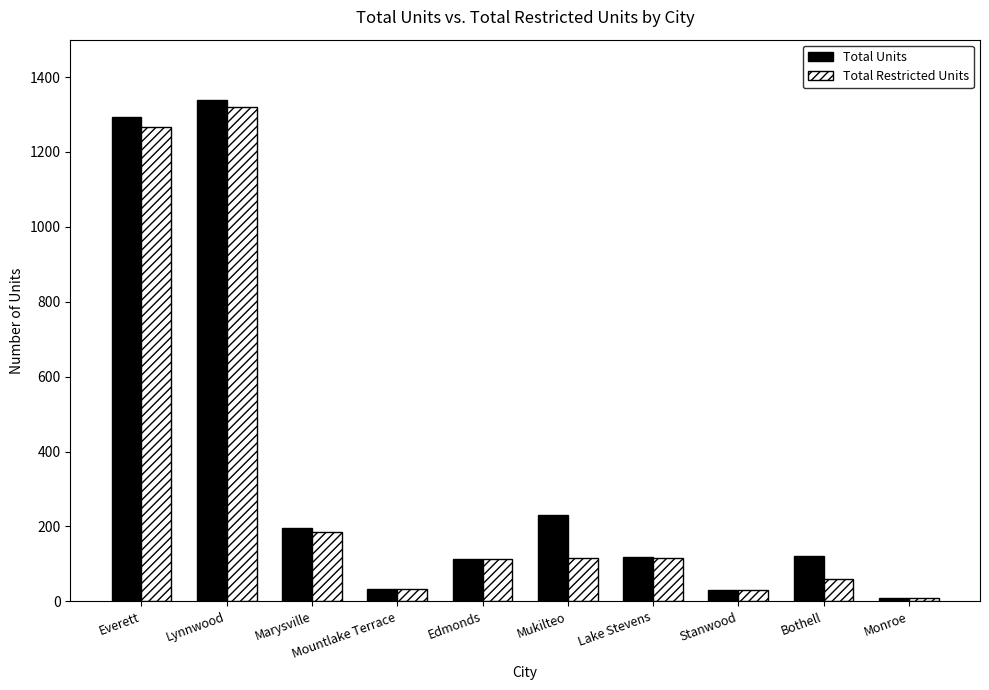

How many bars are there in total?

20